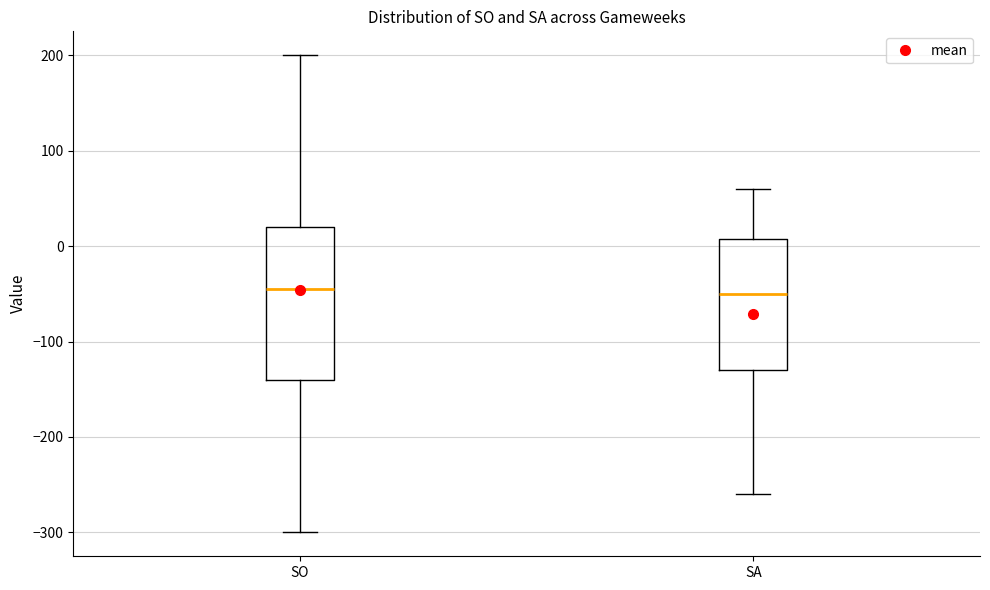

Where is the lower edge of the box for SO on the y-axis? The values are not printed on the chart, so give them approximately, as read against the axis.

-140